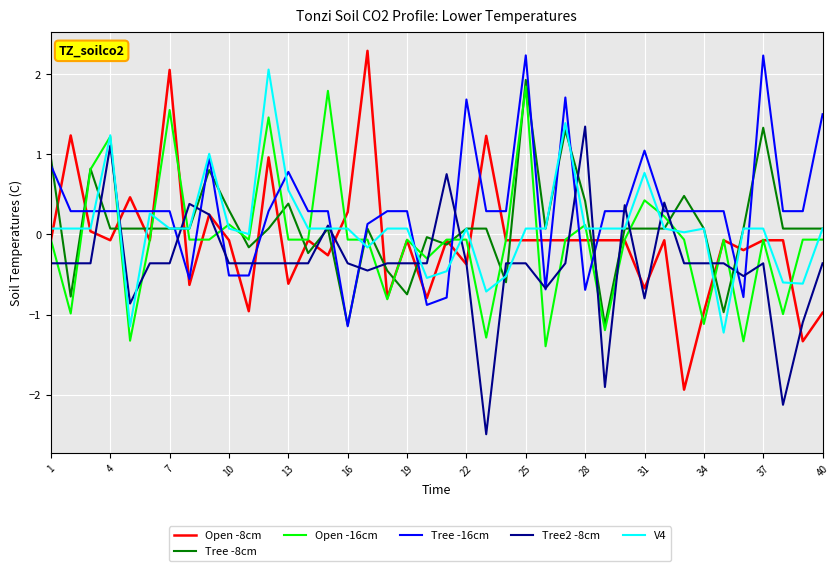

Which series has the largest range (max minus min)?

Open -8cm